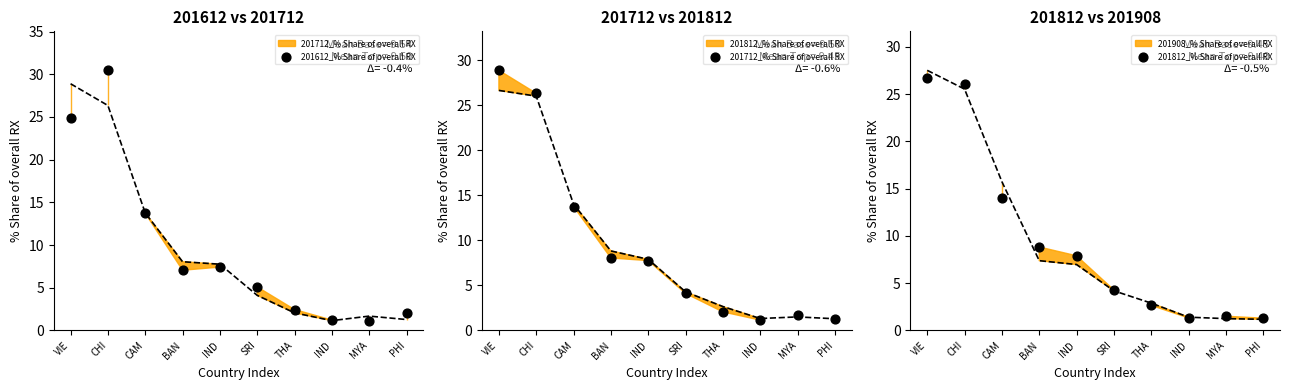

Which series has the widest spread of Y values?

201612_% Share of overall RX